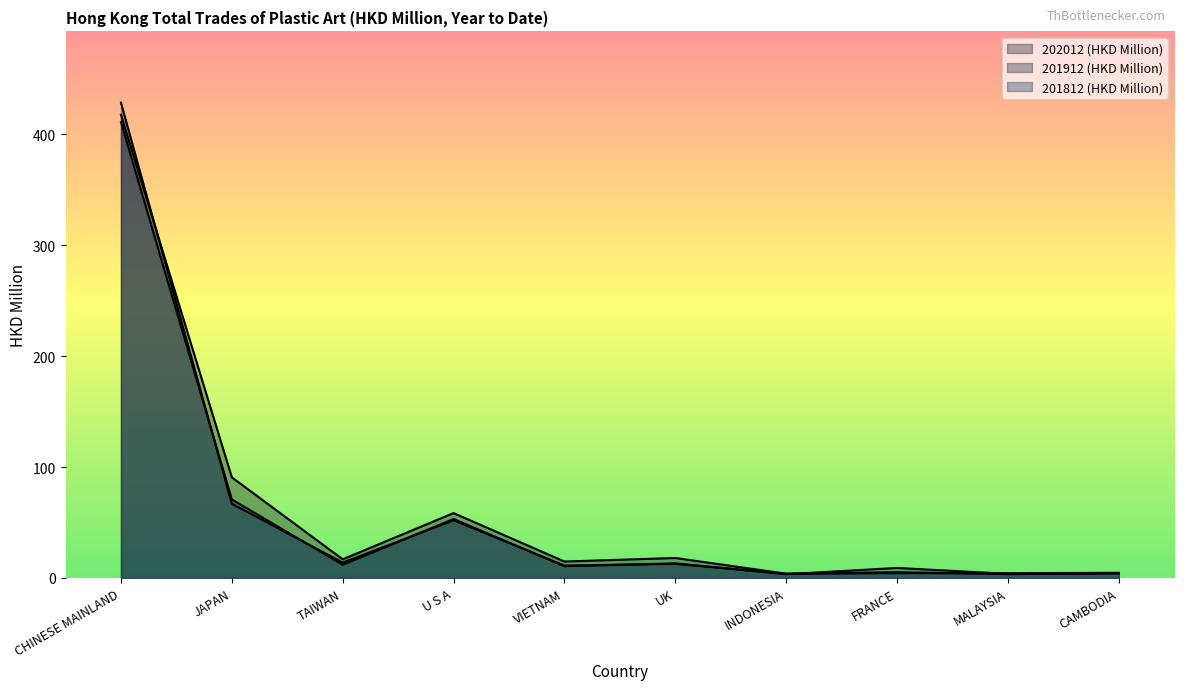

Between MALAYSIA and CAMBODIA, which is larger?

CAMBODIA